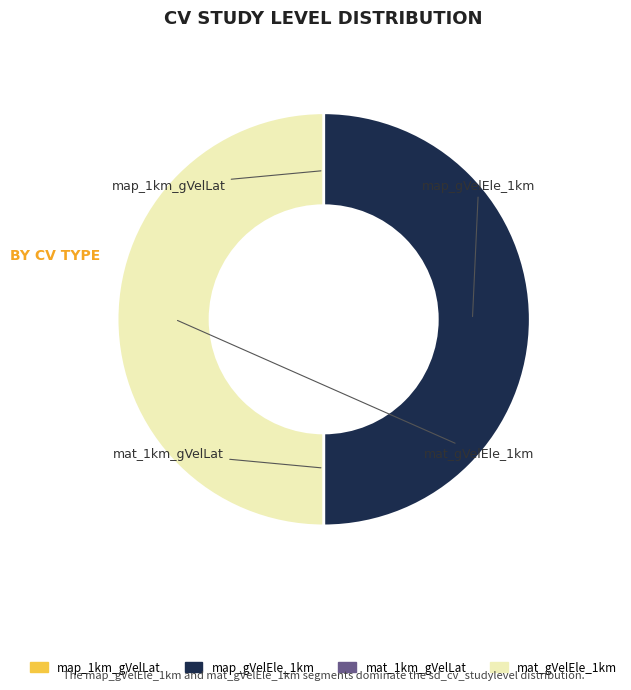

True or false: map_gVelEle_1km accounts for 42% of the total.

False